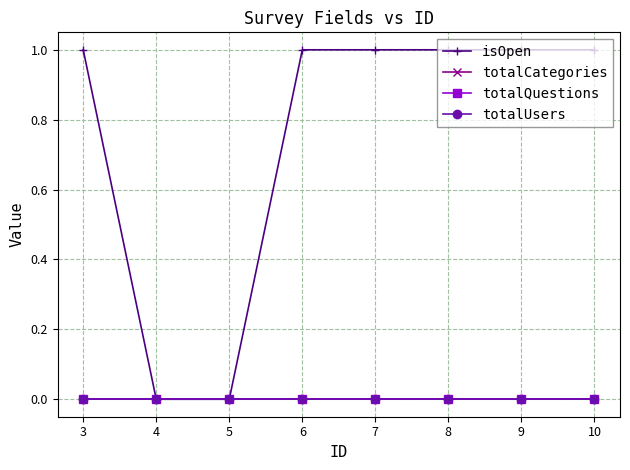

What is the difference between the second highest and minimum values in the isOpen series?

1